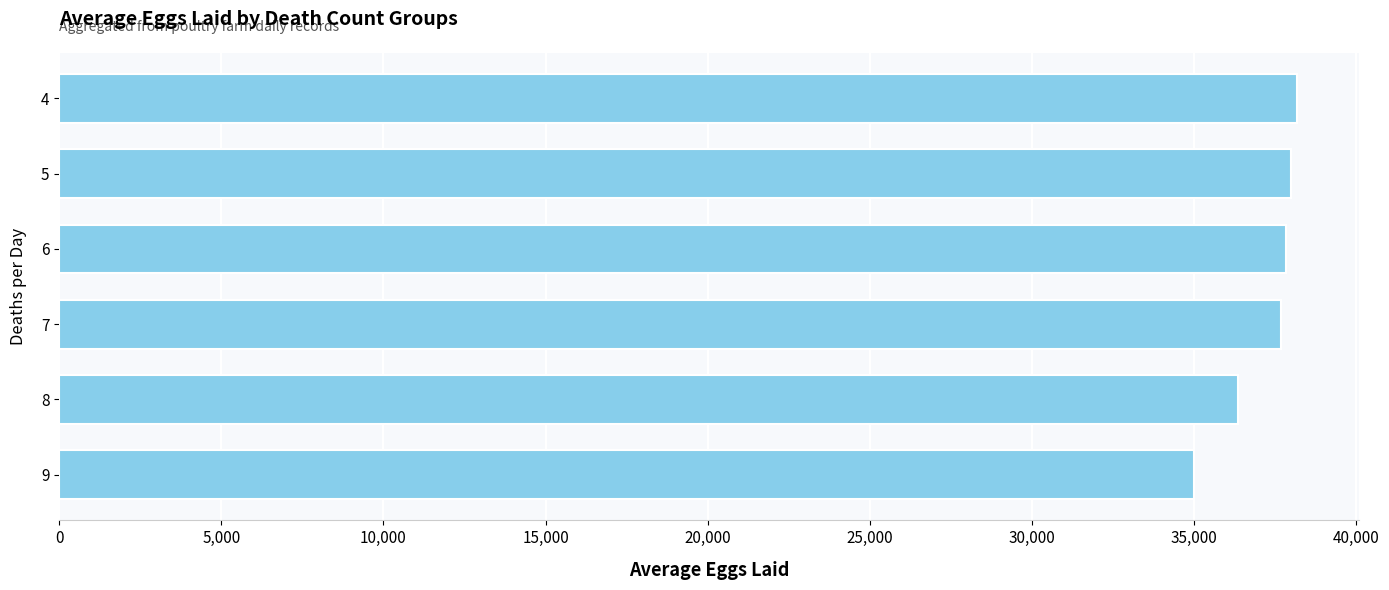

What is the smallest value displayed?

35010.0